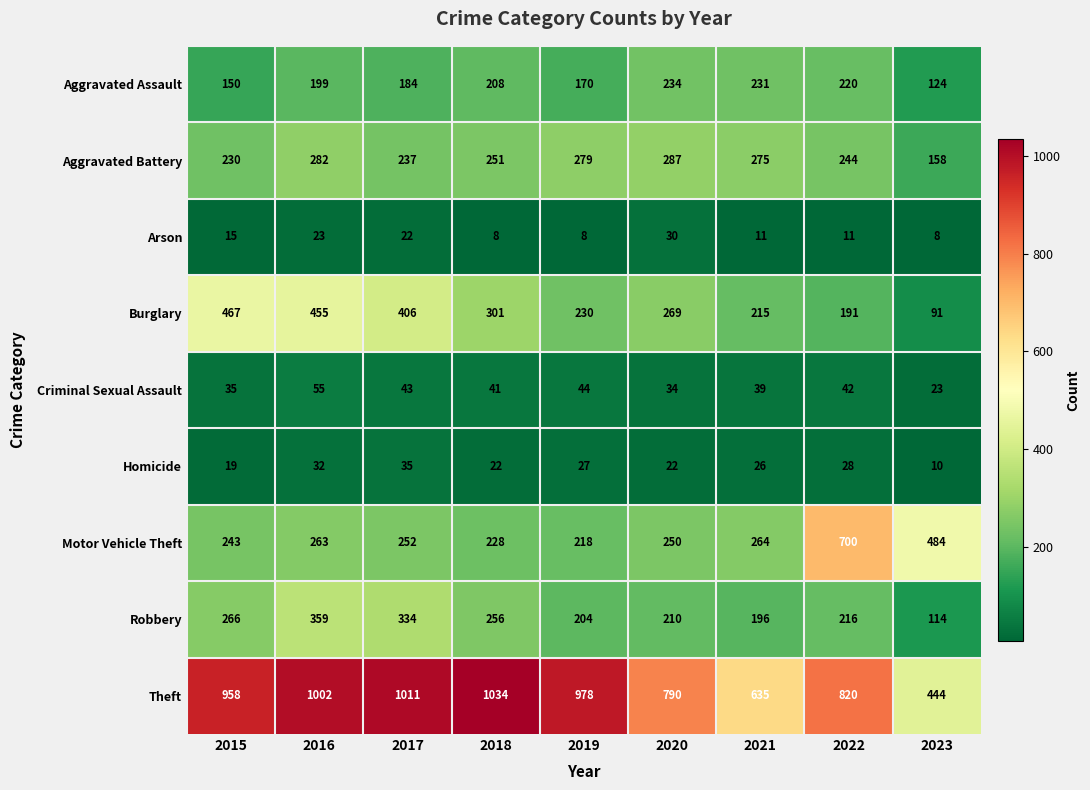

What value does the Criminal Sexual Assault series have at 2015, to the nearest 10?

40